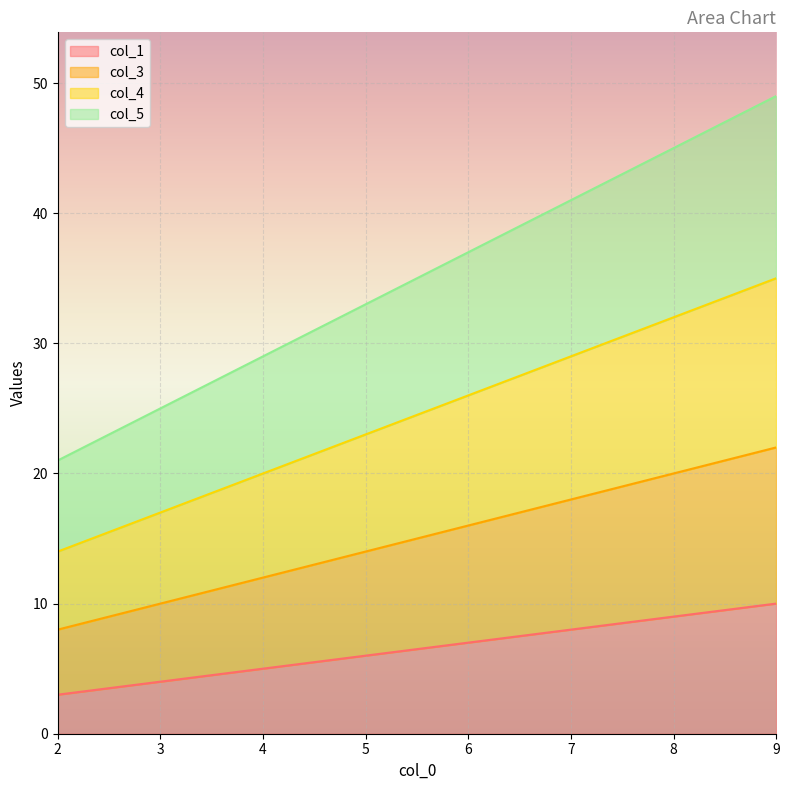

Which series has the largest range (max minus min)?

col_5